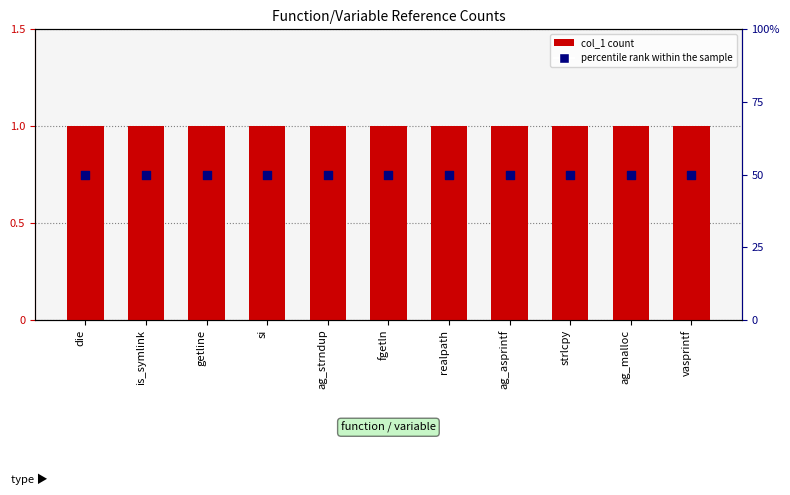

Is the value of col_1 at is_symlink greater than the value of percentile rank within the sample at strlcpy?

No